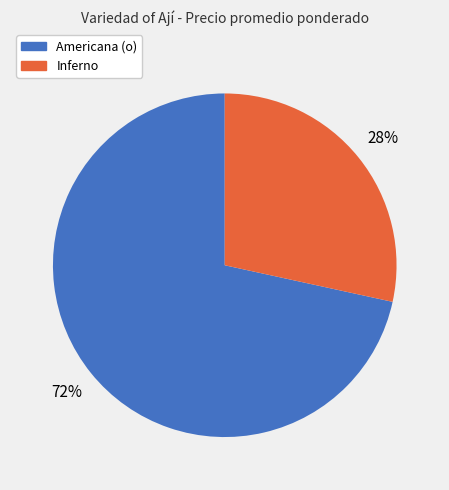

Is it true that Inferno is 17% of the pie?

False